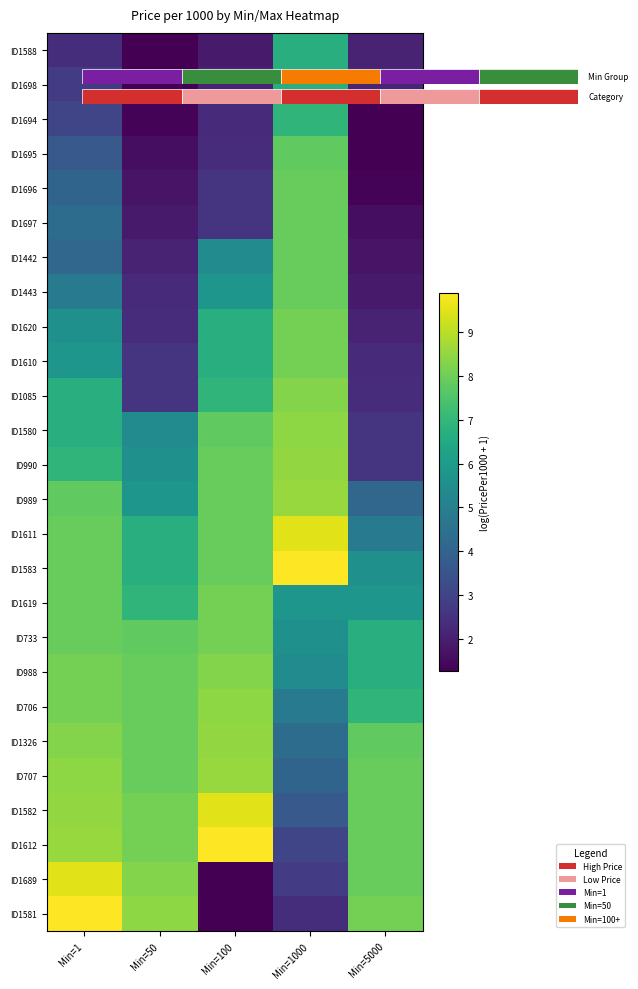

At how many categories does at least one series exceed 4?

5